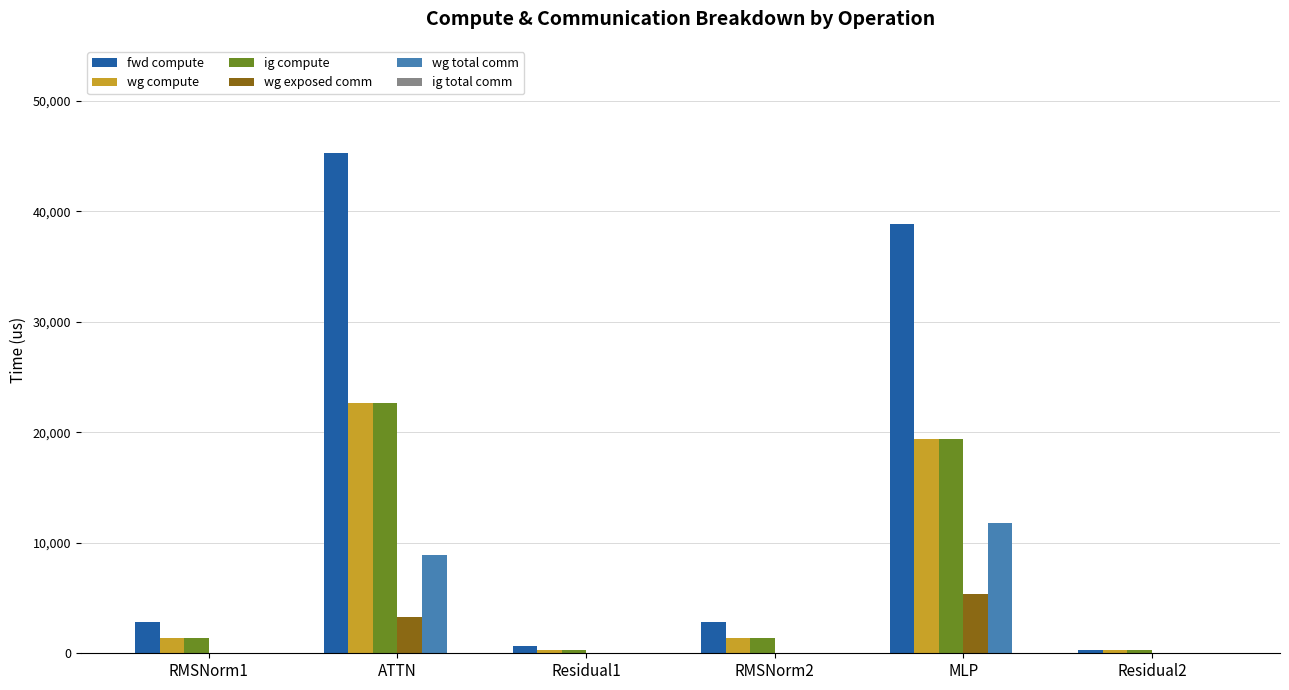

How many values in the wg total comm series exceed 0?

2